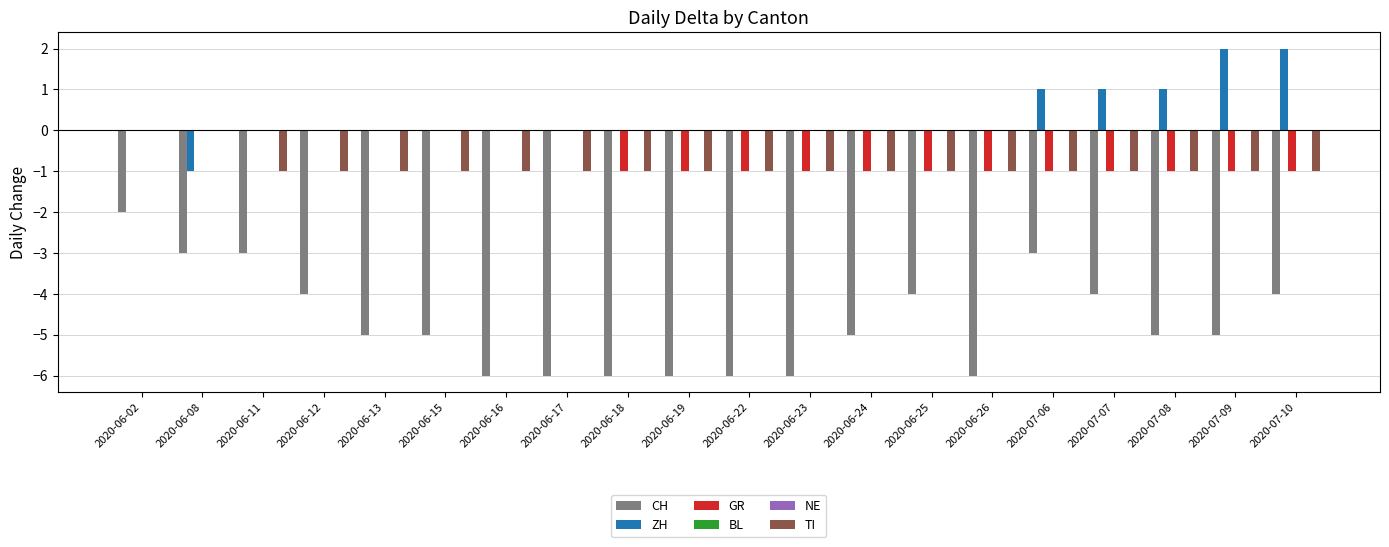

What is the label of the 7th bar from the right?

2020-06-25